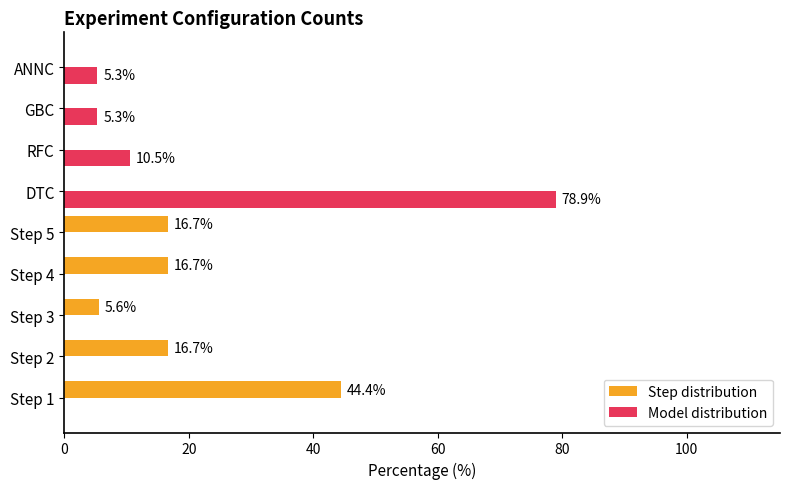

Is the value of Step distribution at Step 1 greater than the value of Model distribution at DTC?

No